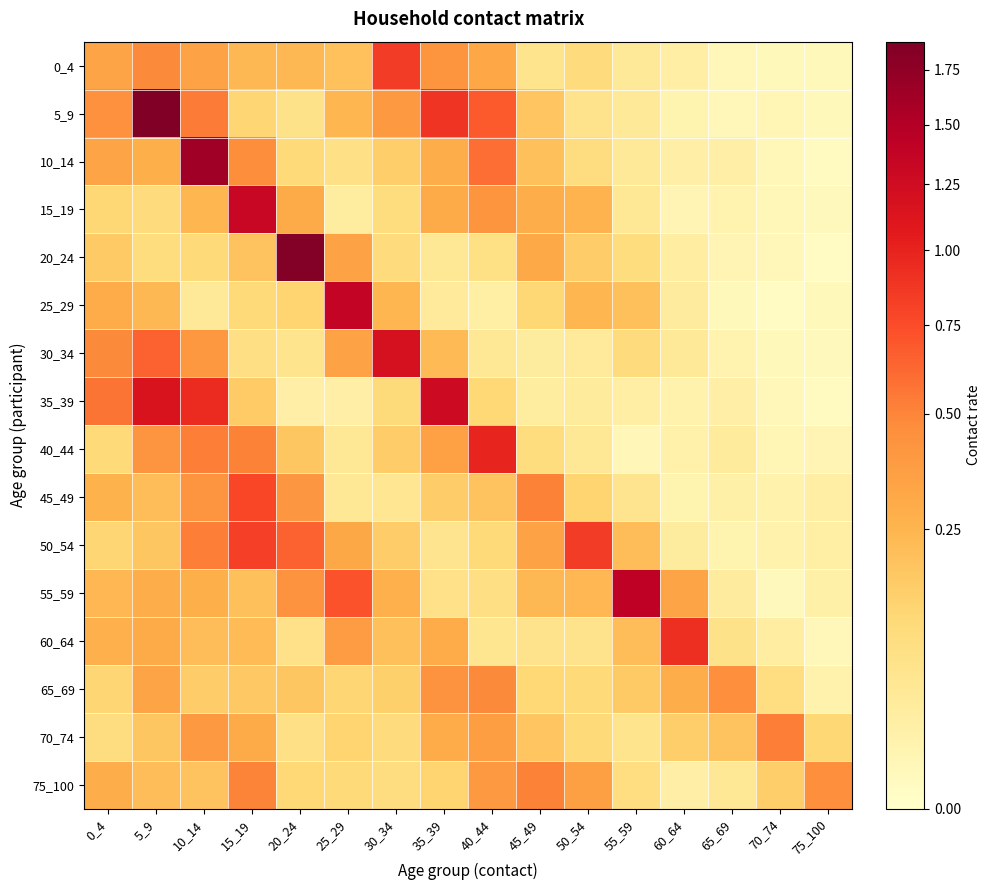

Which has a higher value, 30_34 or 60_64?

30_34